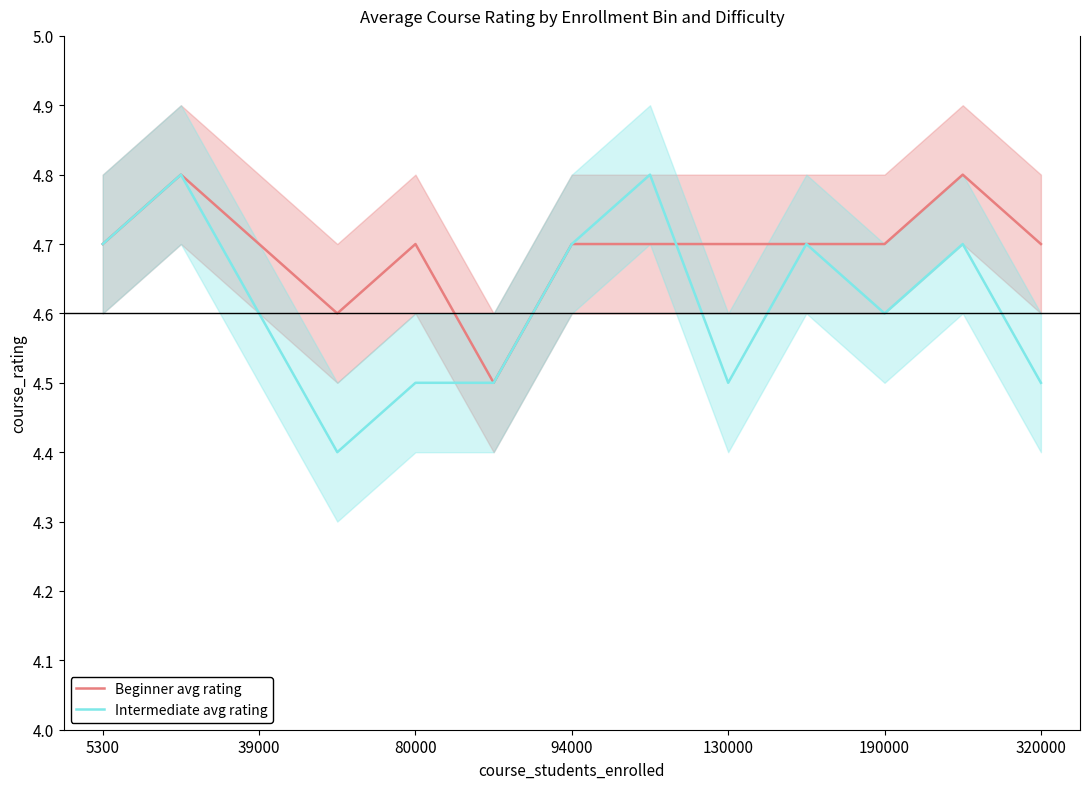

Between which two adjacent categories do Beginner avg rating and Intermediate avg rating first intersect?

7 and 8